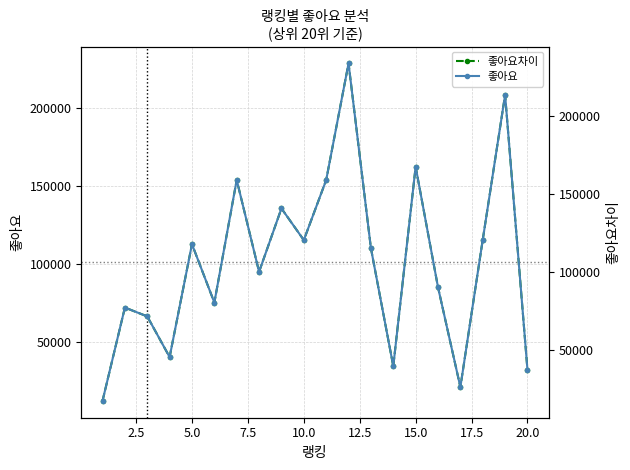

Reading left to right, what are all the values shown in this chart?

좋아요차이: 12037	71970	66298	40172	112710	75177	153943	94954	135681	115320	153919	228867	110138	34320	162428	85031	20901	115528	208616	31913
좋아요: 17208	77141	71469	45343	117881	80348	159114	100125	140852	120491	159090	234038	115309	39491	167599	90202	26072	120699	213787	37084